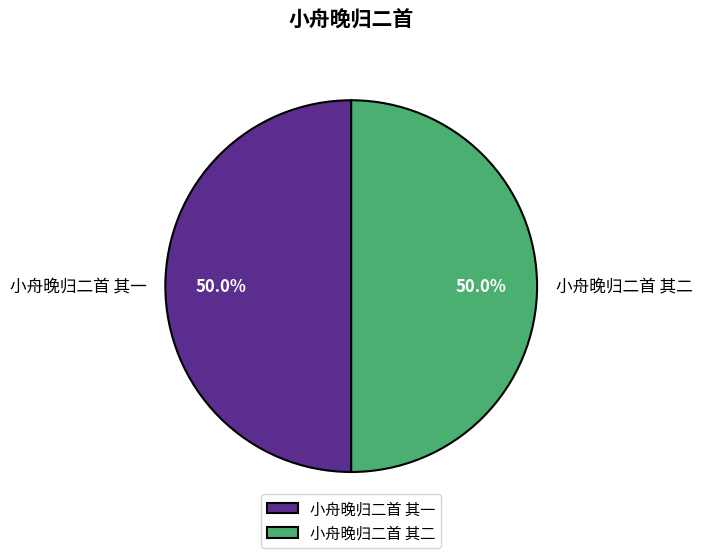

Is it true that 小舟晚归二首 其二 is 50% of the pie?

True